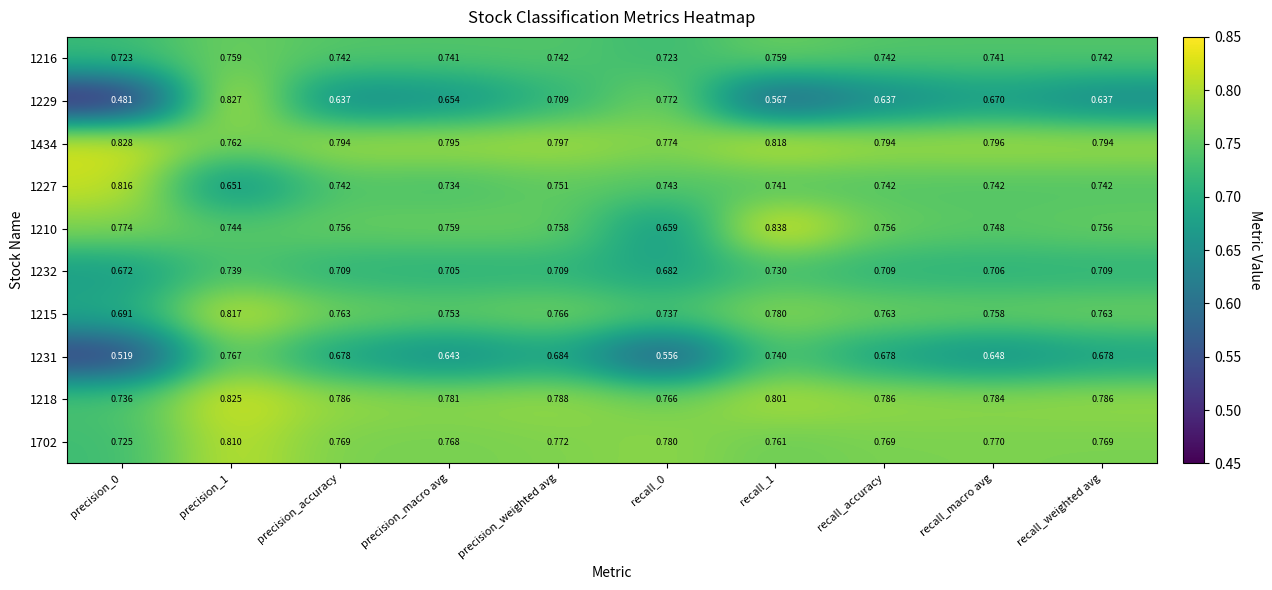

Is the value of 1216 at precision_weighted avg greater than the value of 1231 at precision_1?

No